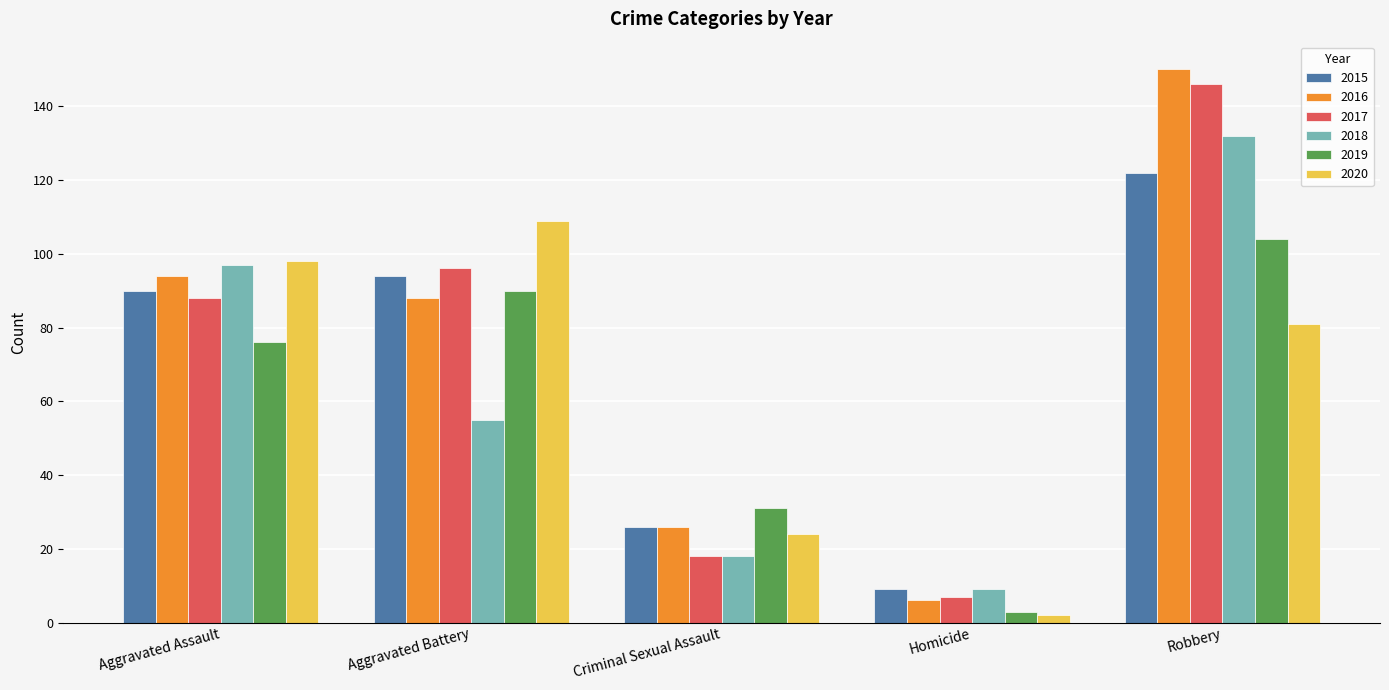

What is the difference between the 2015 values at Aggravated Battery and Criminal Sexual Assault?

68